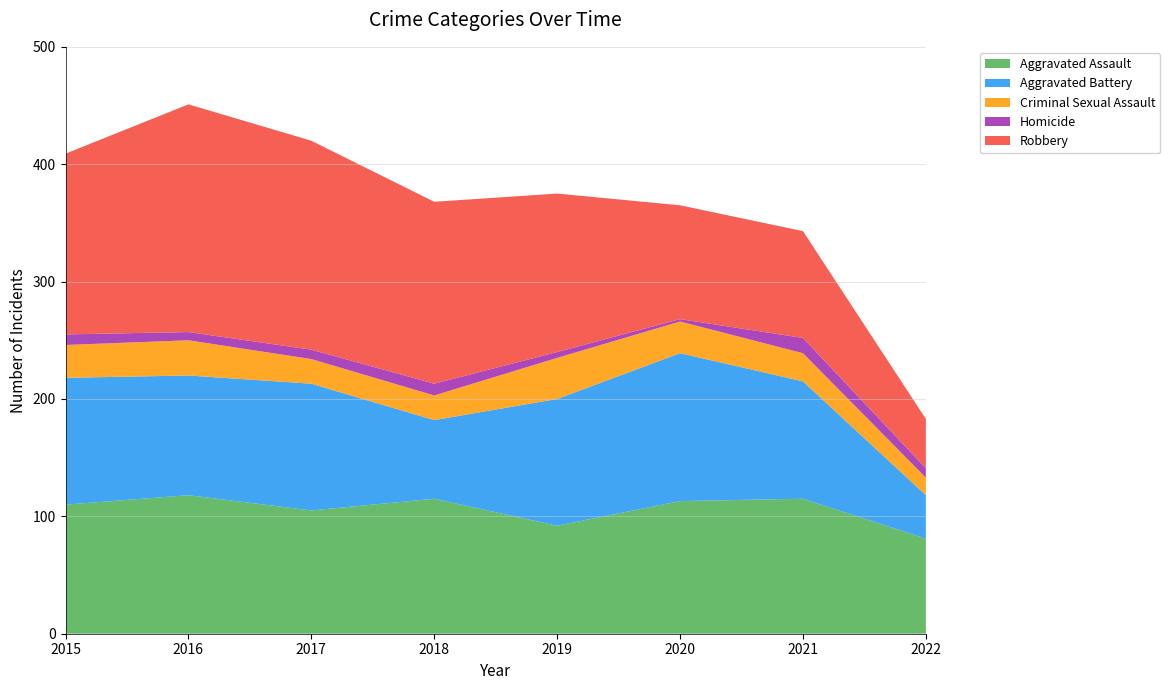

Reading left to right, extract all data points from this chart.

Aggravated Assault: 2015=110	2016=118	2017=105	2018=115	2019=92	2020=113	2021=115	2022=81
Aggravated Battery: 2015=108	2016=102	2017=108	2018=67	2019=108	2020=126	2021=100	2022=37
Criminal Sexual Assault: 2015=28	2016=30	2017=21	2018=21	2019=35	2020=27	2021=24	2022=15
Homicide: 2015=9	2016=7	2017=8	2018=10	2019=5	2020=2	2021=13	2022=8
Robbery: 2015=154	2016=194	2017=178	2018=155	2019=135	2020=97	2021=91	2022=42